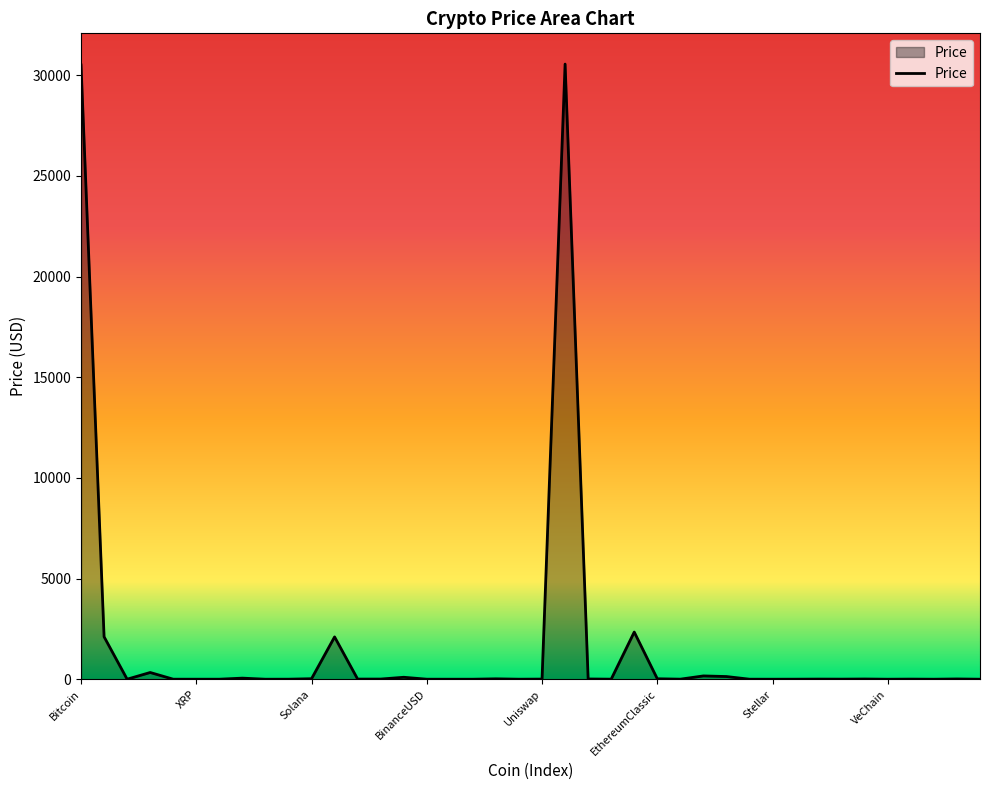

What is the greatest value displayed?

30556.6